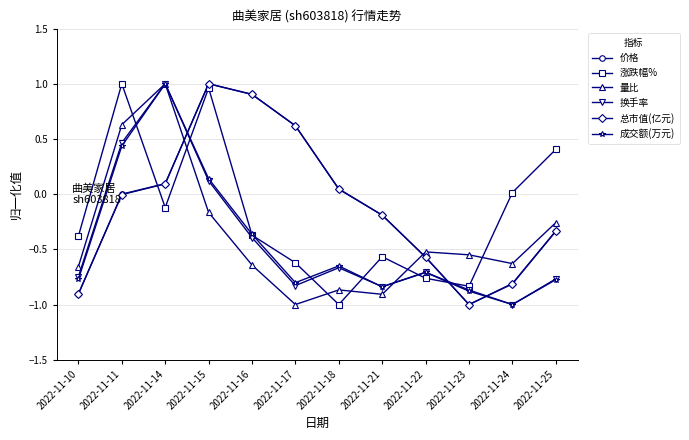

What is the total value across all series at 2022-11-21?

-3.5